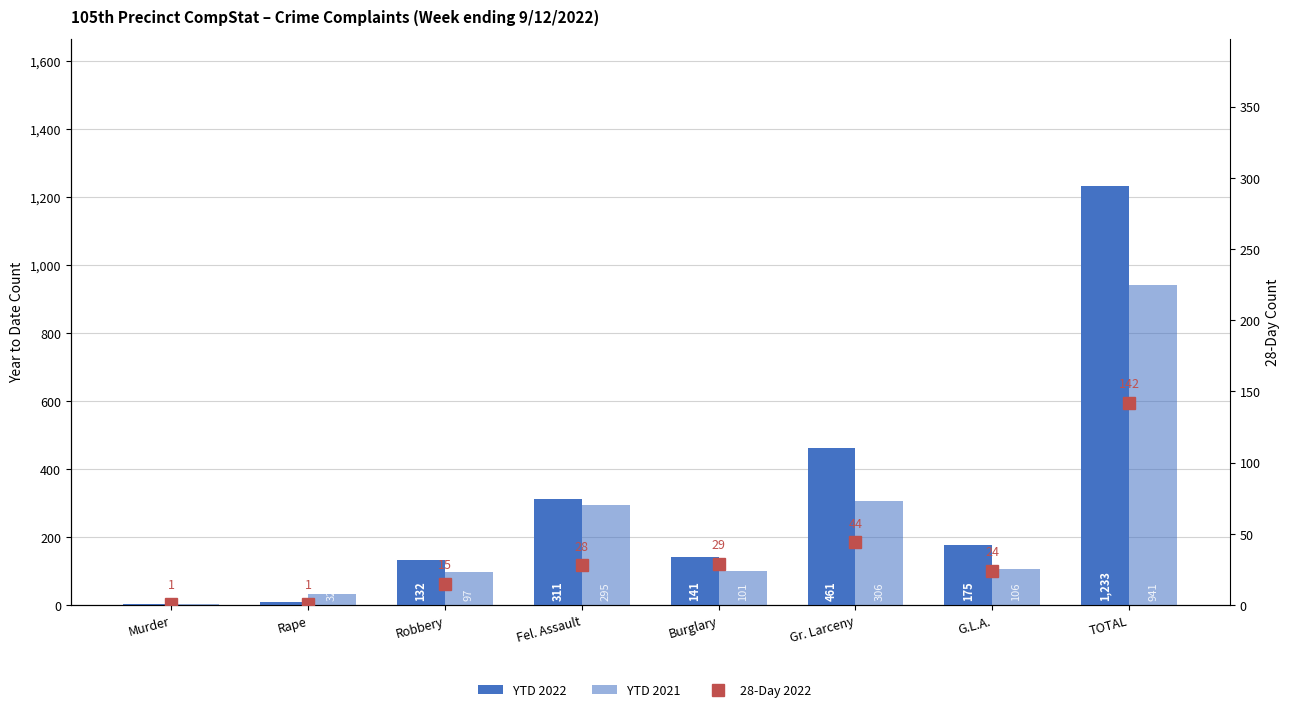

At which label does YTD 2022 first exceed 175?

Fel. Assault